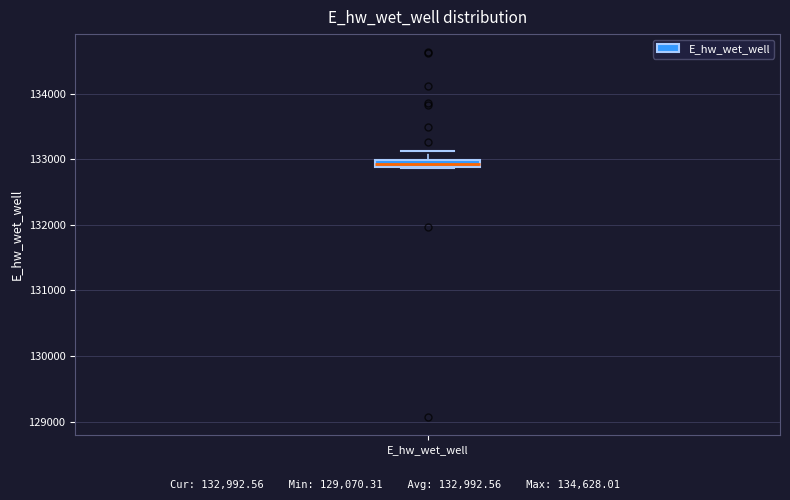

Where is the lower edge of the box for E_hw_wet_well on the y-axis? The values are not printed on the chart, so give them approximately, as read against the axis.

132900